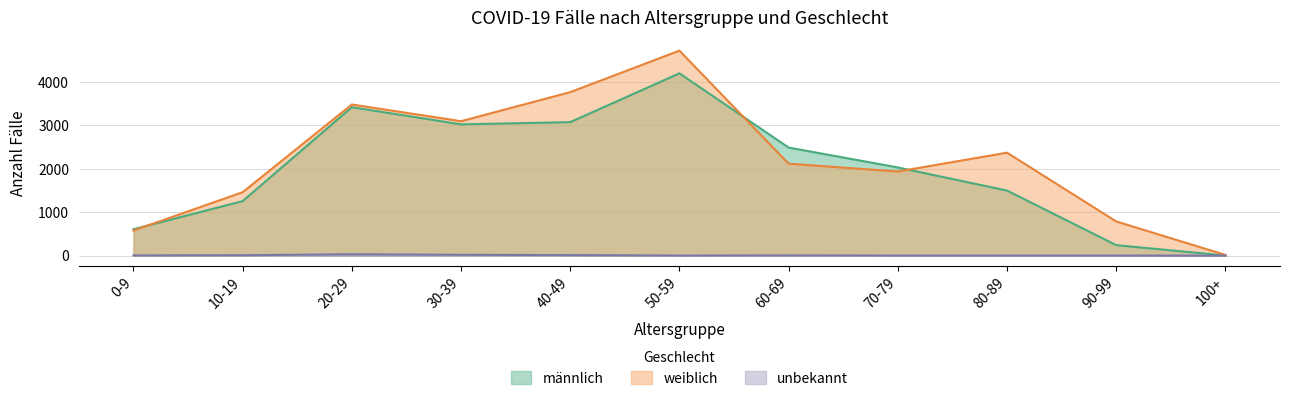

Between 20-29 and 60-69, which is larger?

20-29